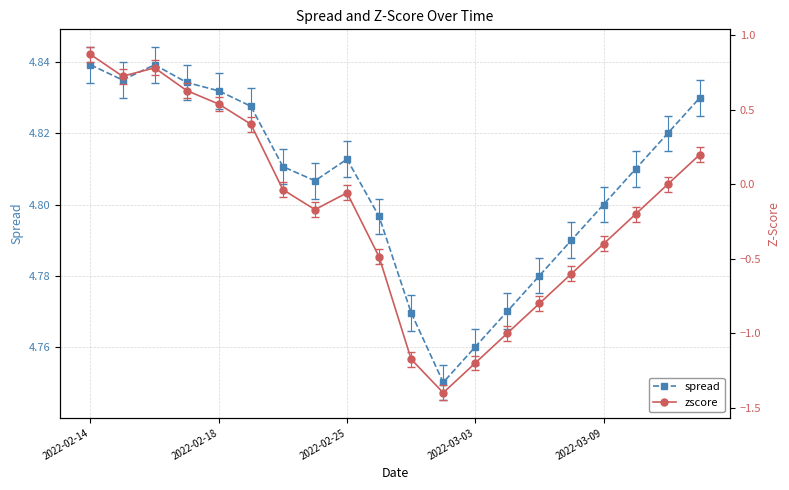

Rank the series by their average value, from lowest to highest.

zscore, spread